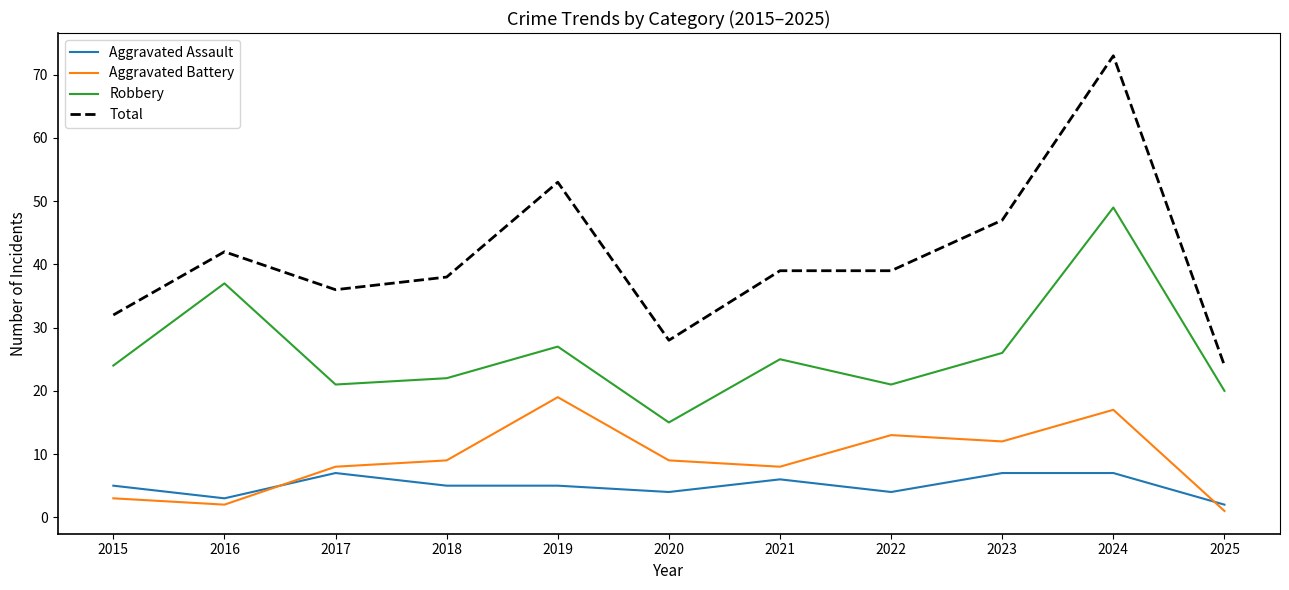

At which label is Total closest to 48?

2023